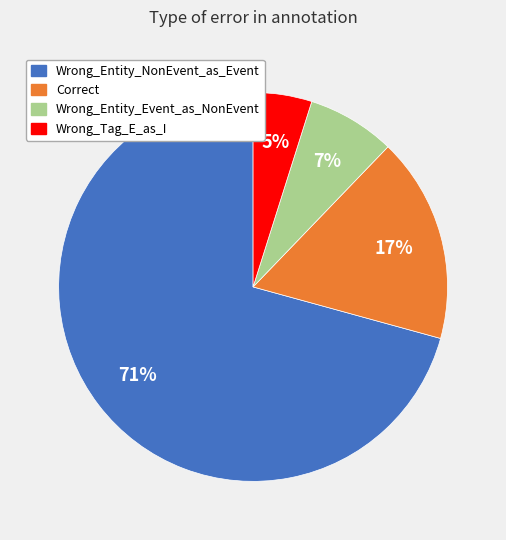

How many segments does this pie chart have?

4